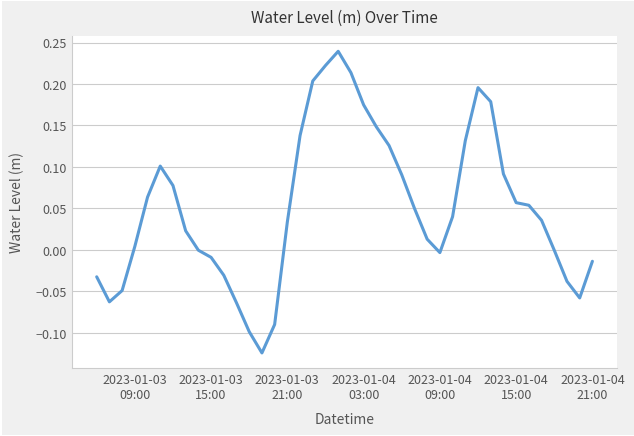

How many categories are shown in the chart?

40